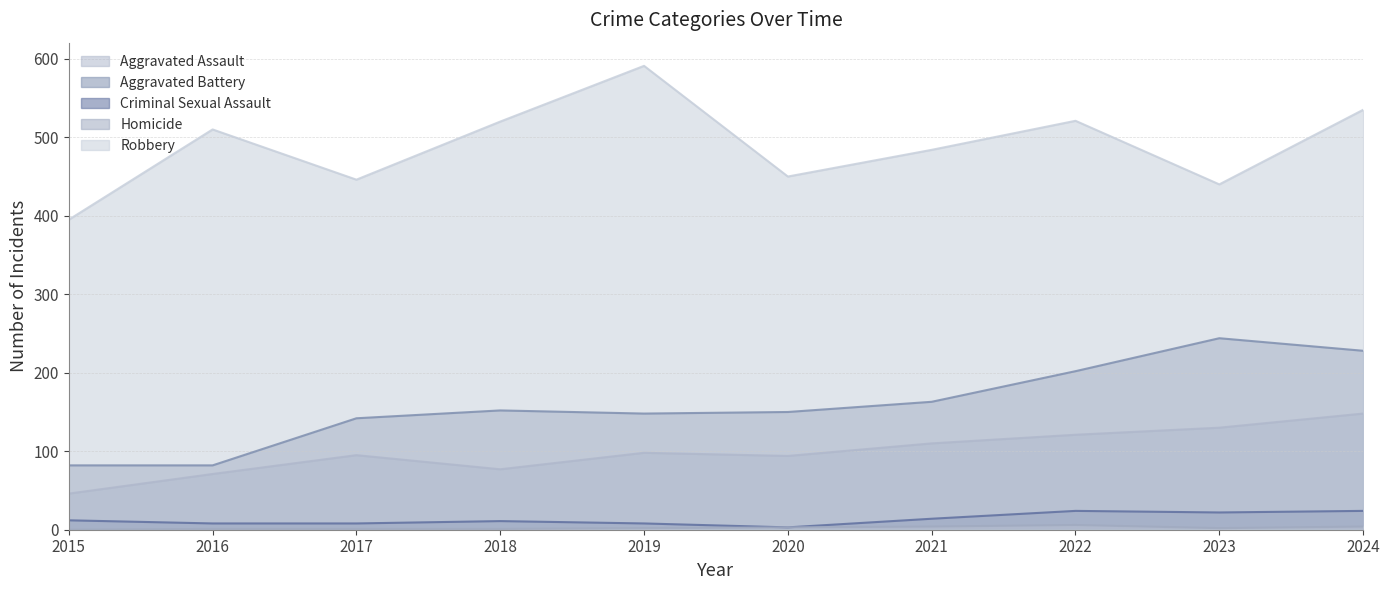

At which label is Aggravated Battery closest to 163?

2021